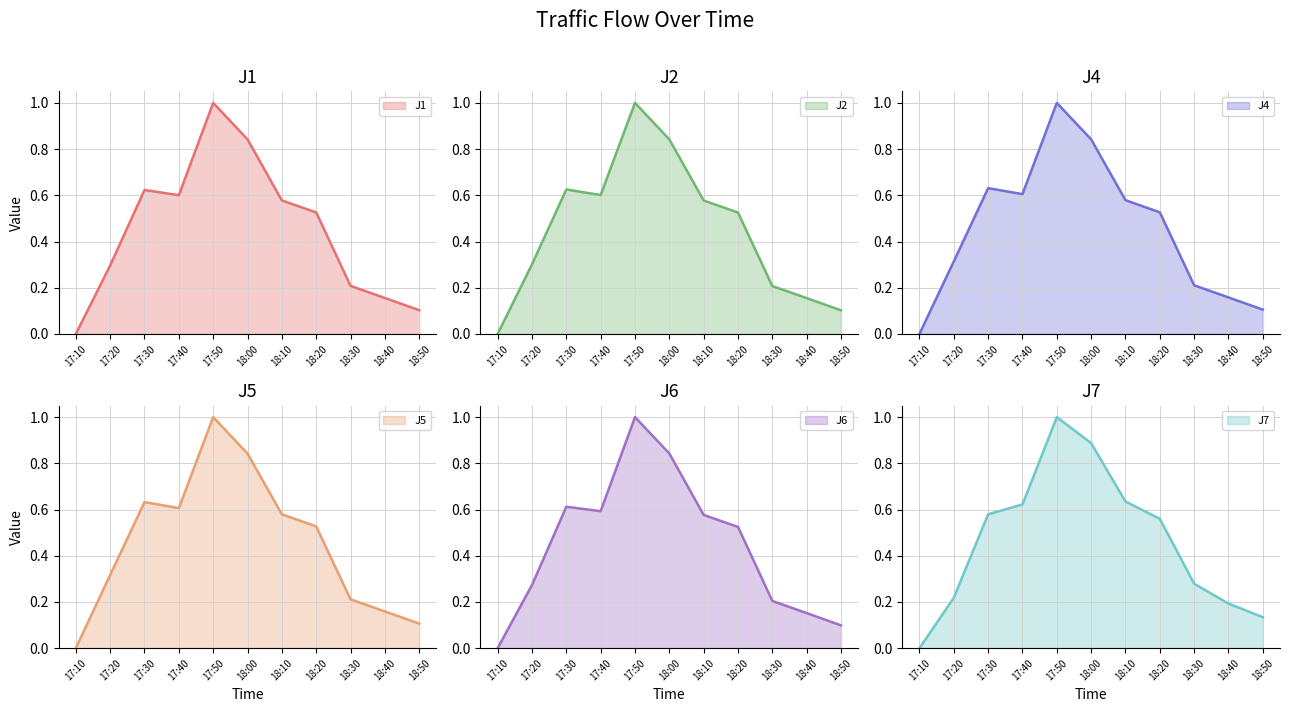

What is the label of the 3rd point from the left?

17:30